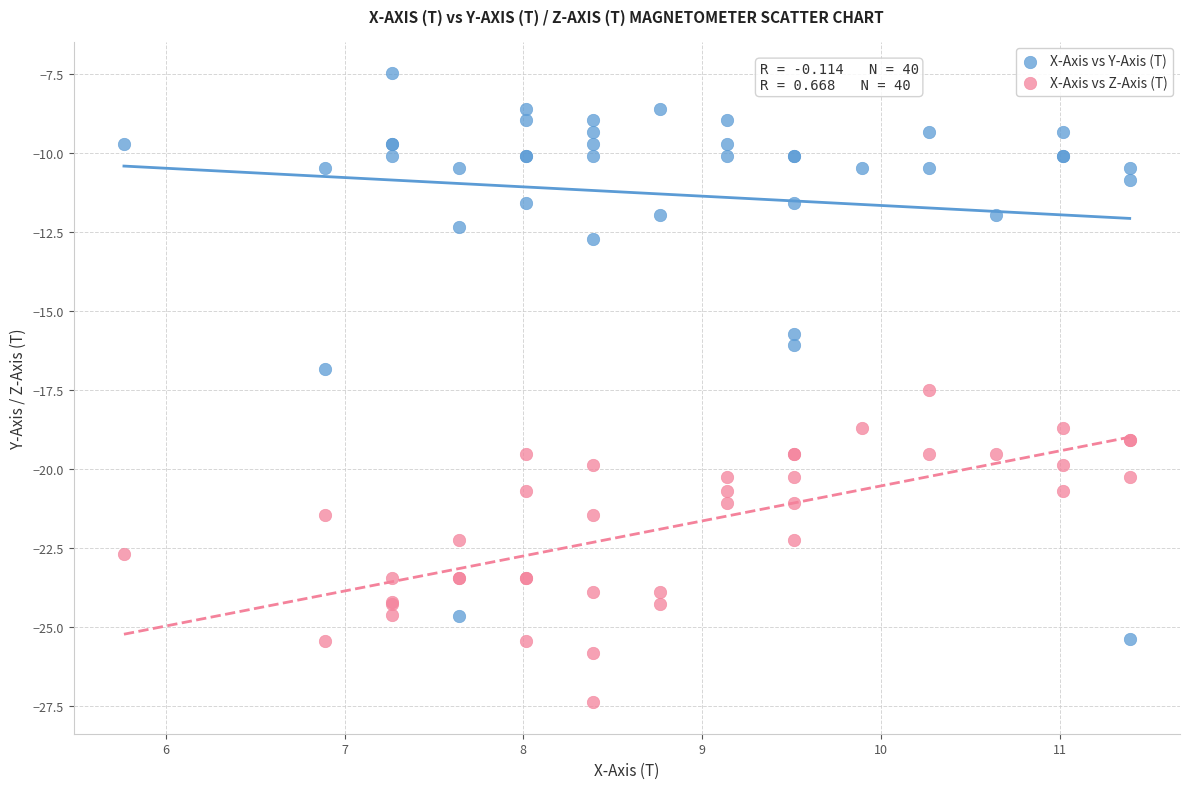

What is the X range (max minus min) for the scatter plot?

5.6